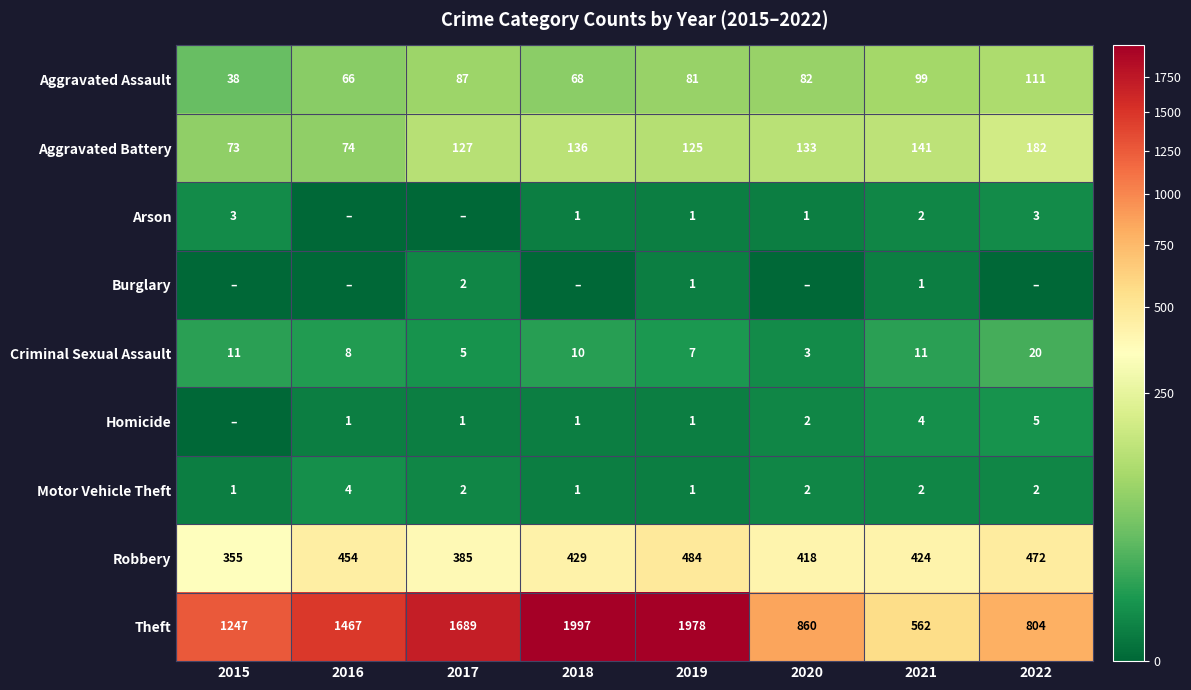

At which category is the sum across all series the highest?

2019